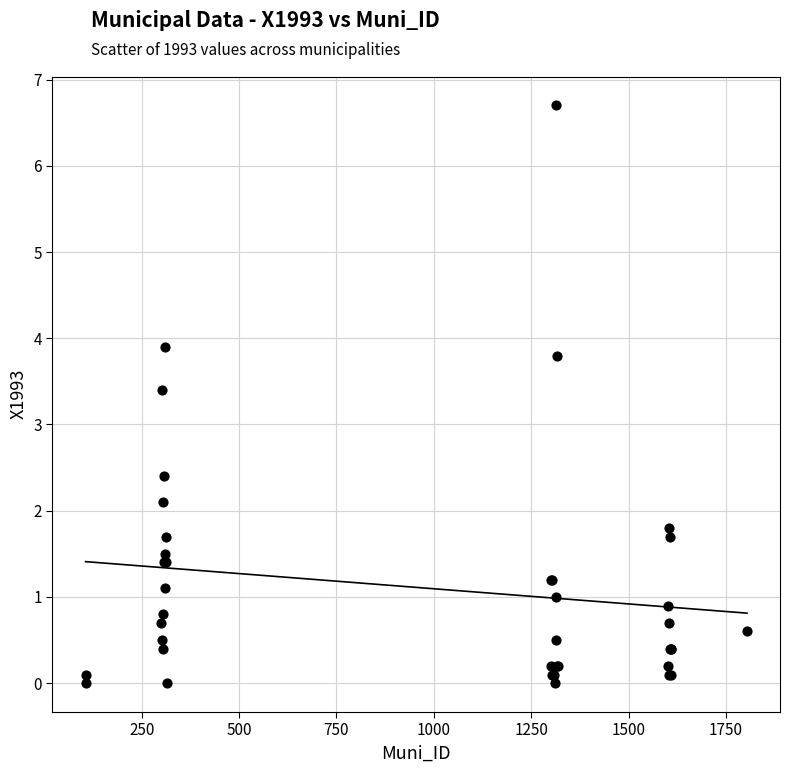

What Y value in the scatter plot is closest to 3?

3.4